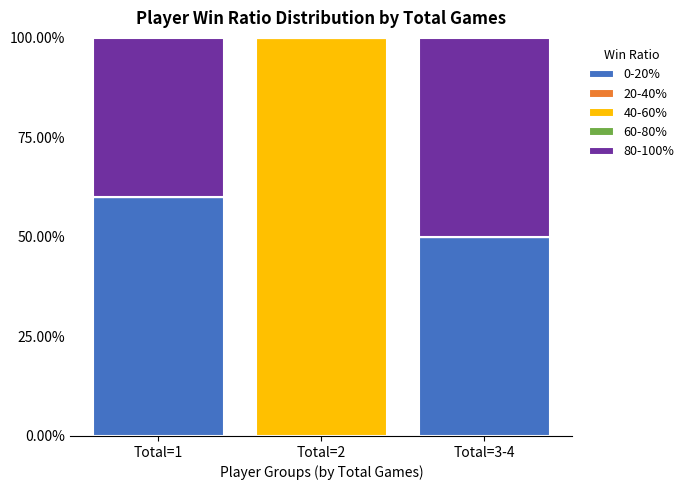

At which label does 0-20% reach its peak?

Total=1